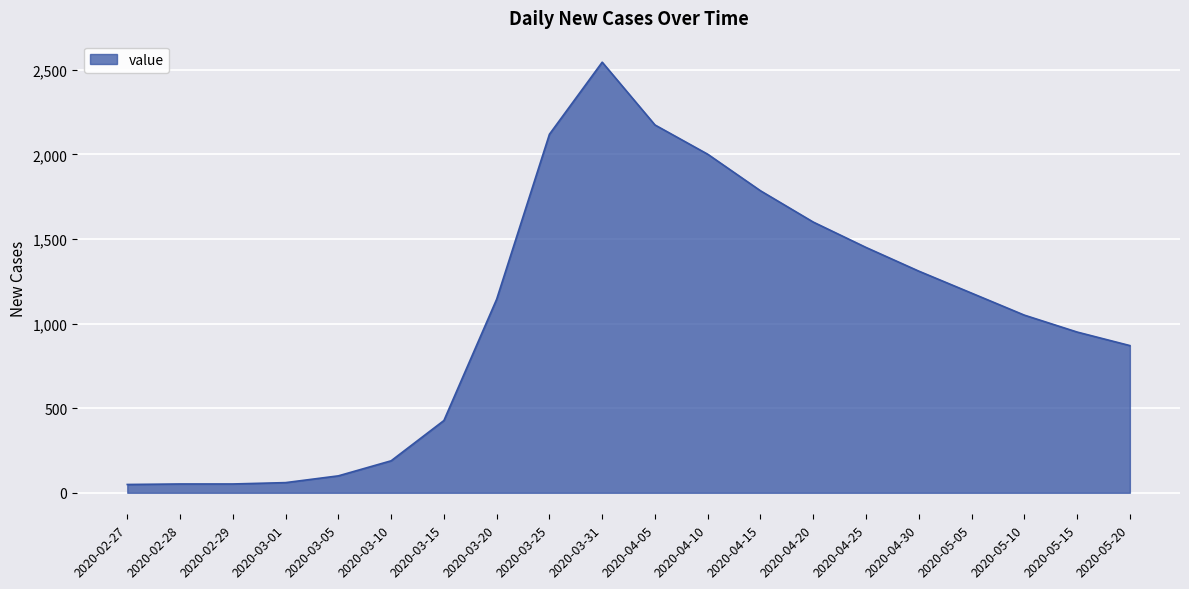

The value at 2020-03-20 is 1144. True or false?

True